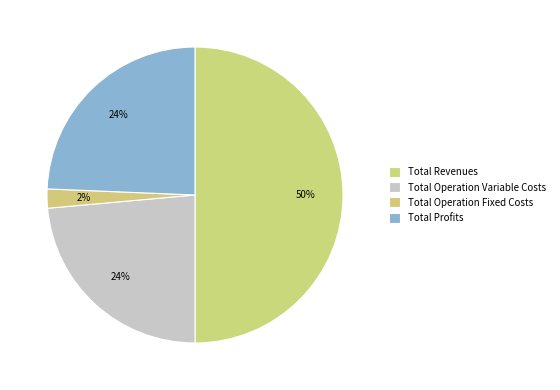

Which category has the biggest portion of the pie?

Total Revenues